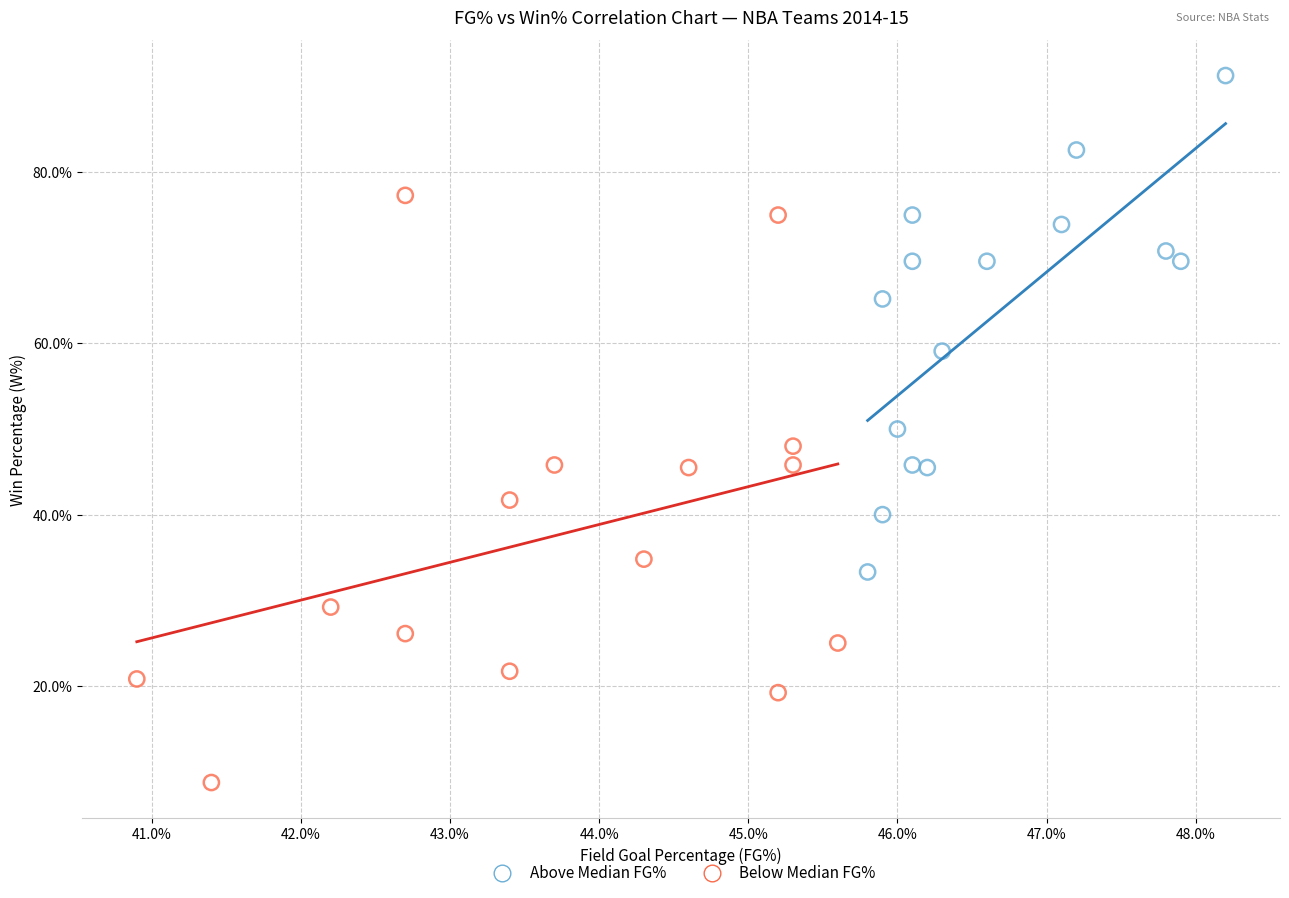

Which series reaches the maximum Y coordinate?

Above Median FG%